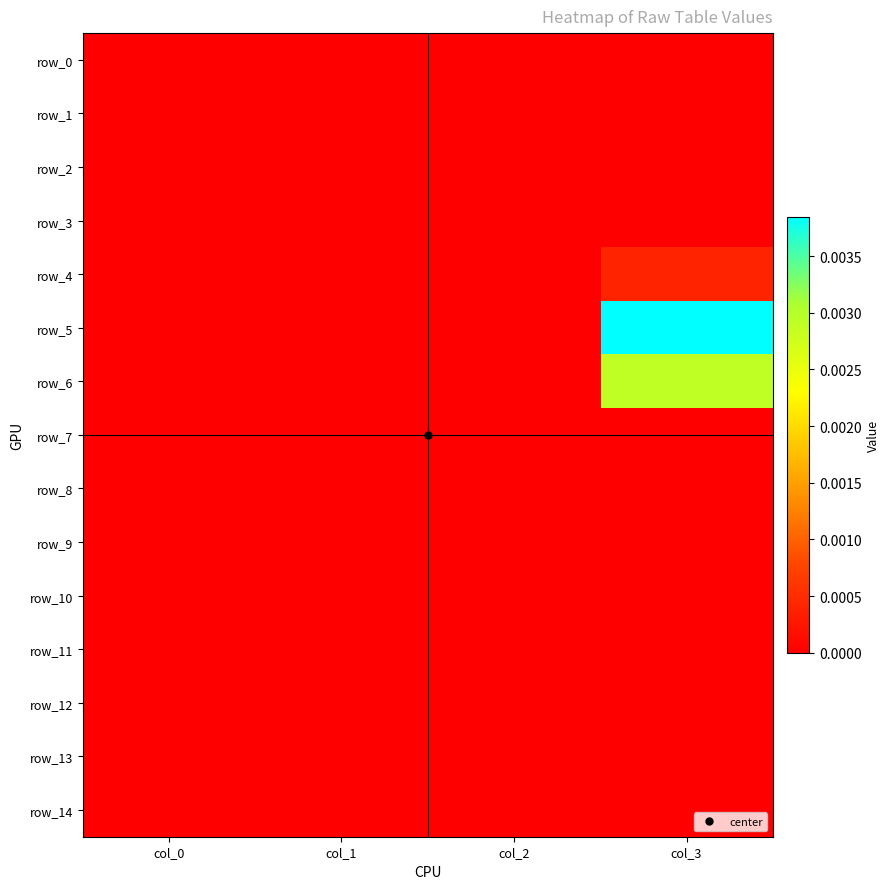

Where is row_6 nearest to the value 0?

col_0